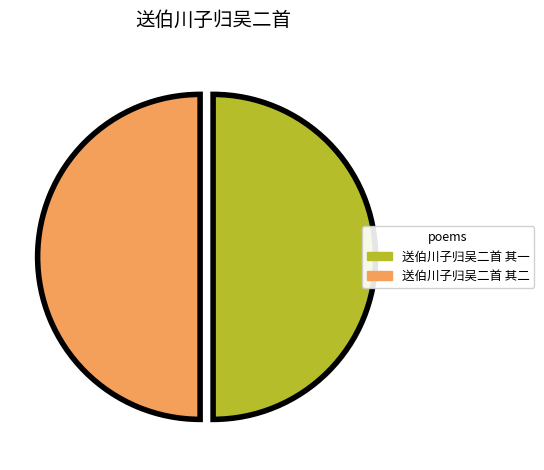

Approximately how many times larger is the value at 送伯川子归吴二首 其一 compared to 送伯川子归吴二首 其二?

1.0